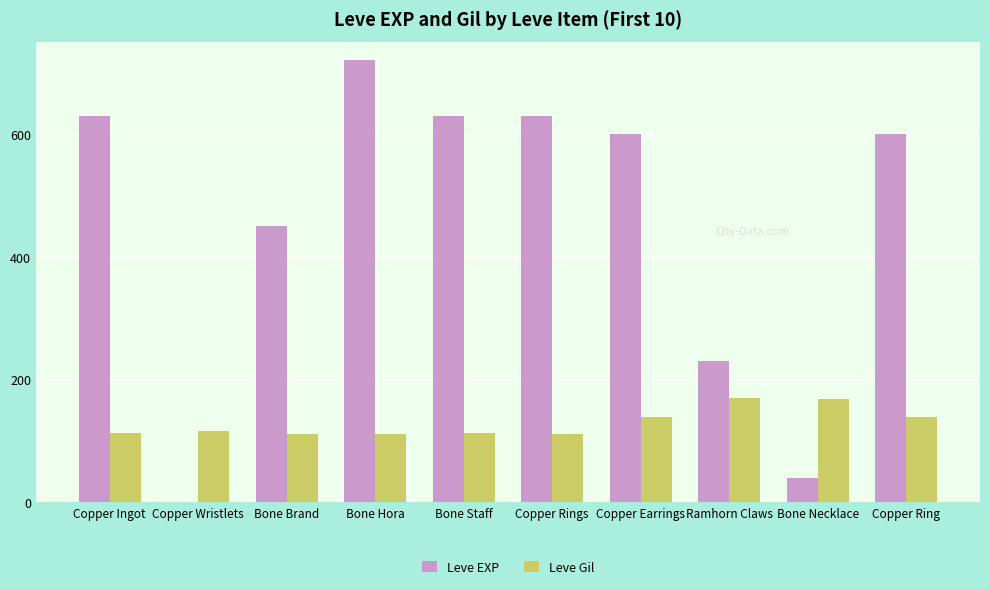

Which series has the largest total across all categories?

Leve EXP